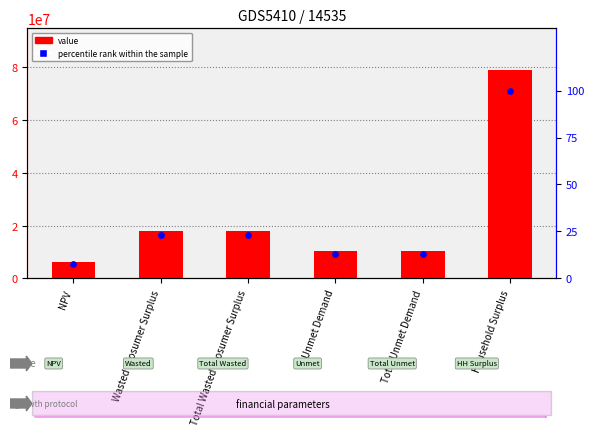

Which series contains the lowest Y value?

percentile rank within the sample